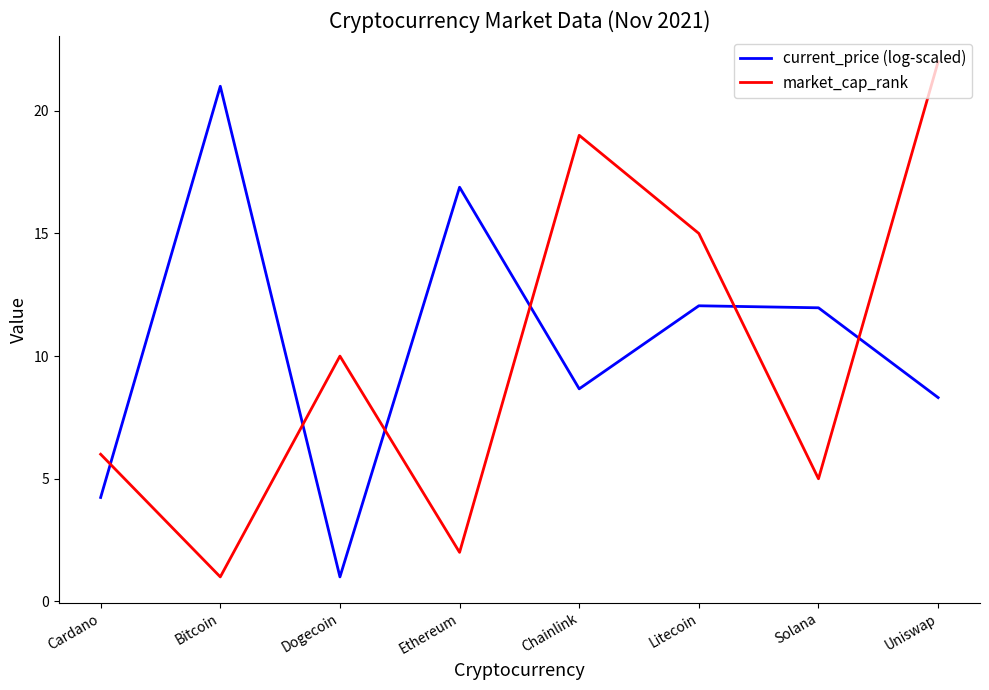

What is the maximum value shown in the chart?

22.0